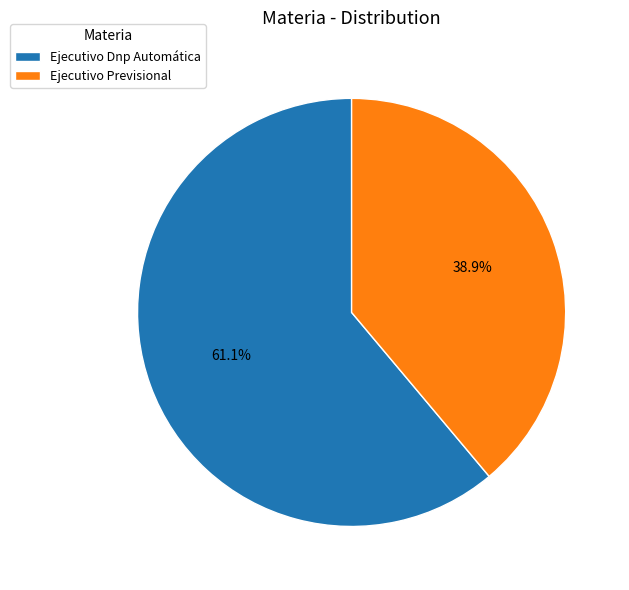

Count the number of slices in the pie.

2